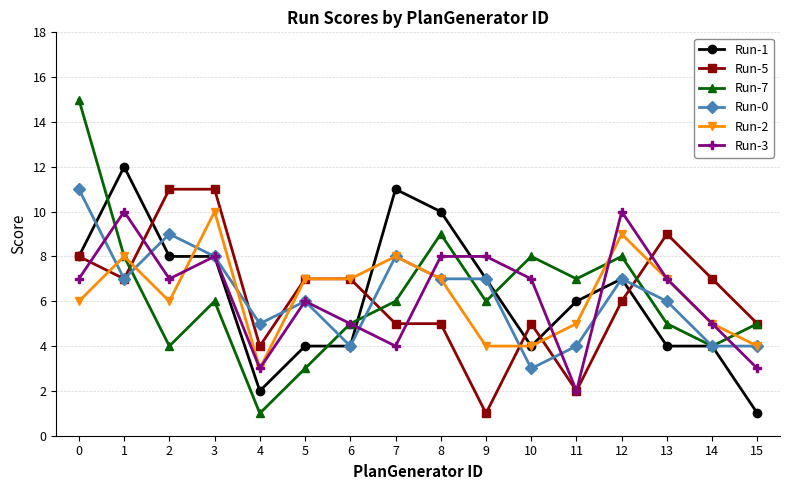

Read the Run-2 value at 13.

7